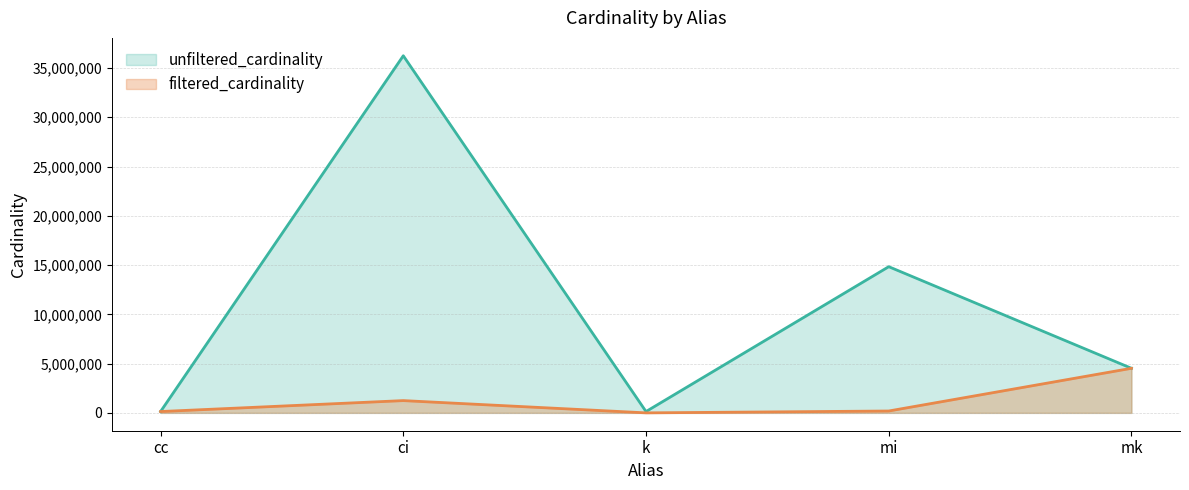

What is the spread (max minus min) of values at mi?

14646749